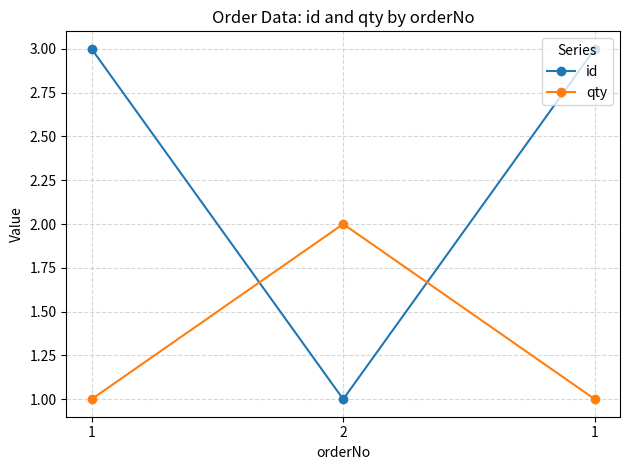

Which has a higher value, 1 or 1?

1